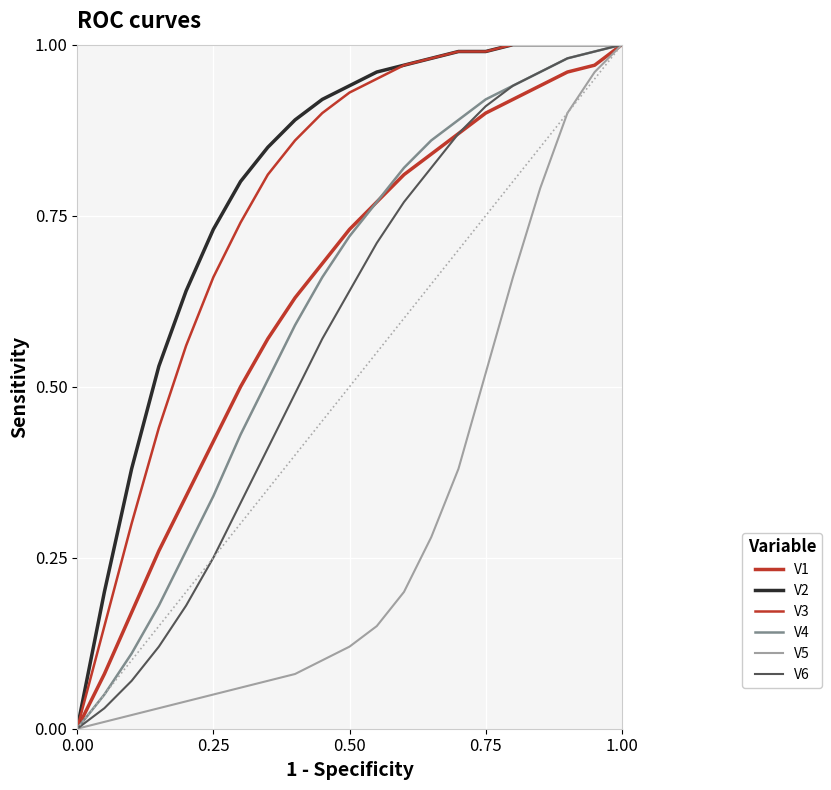

Is this an area chart (filled region under the line)?

No